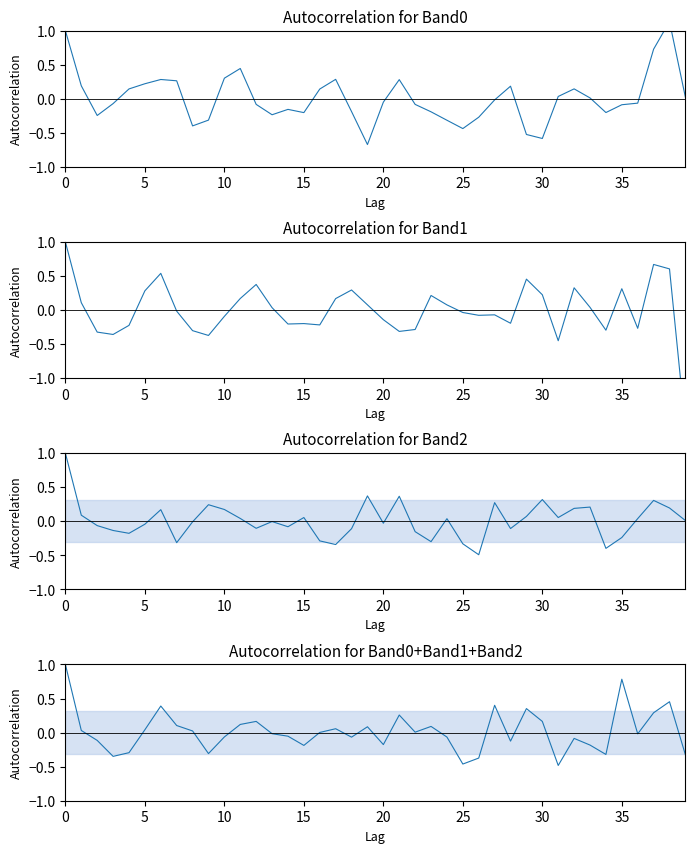

Rank the series at 34 from highest to lowest value.

Band0, Band1, Band0+Band1+Band2, Band2